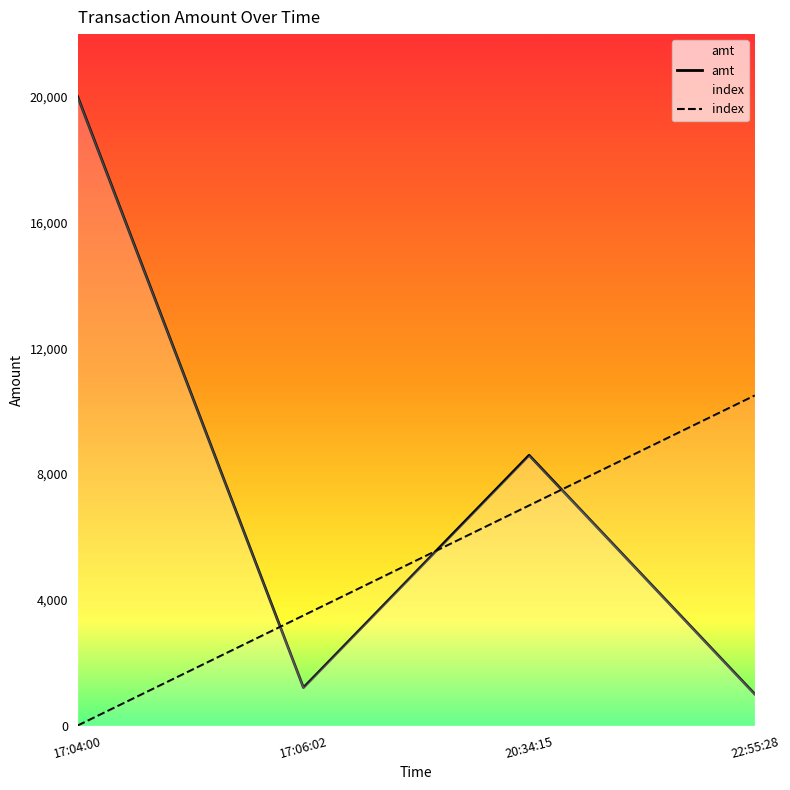

Reading right to left, what are all the values shown in this chart?

amt: 22:55:28=1000	20:34:15=8600	17:06:02=1206	17:04:00=20000
index: 22:55:28=10500	20:34:15=7000	17:06:02=3500	17:04:00=0